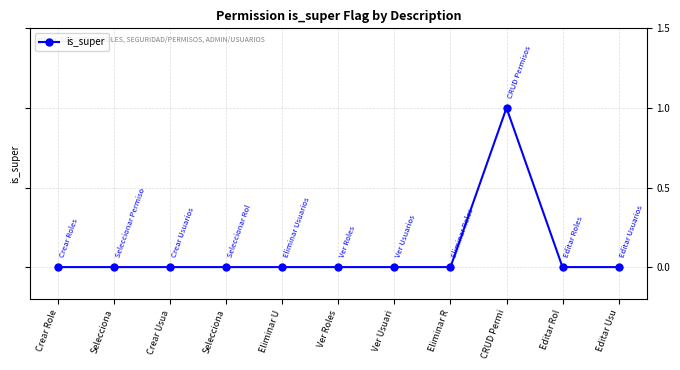

How many data points does each series have?

11